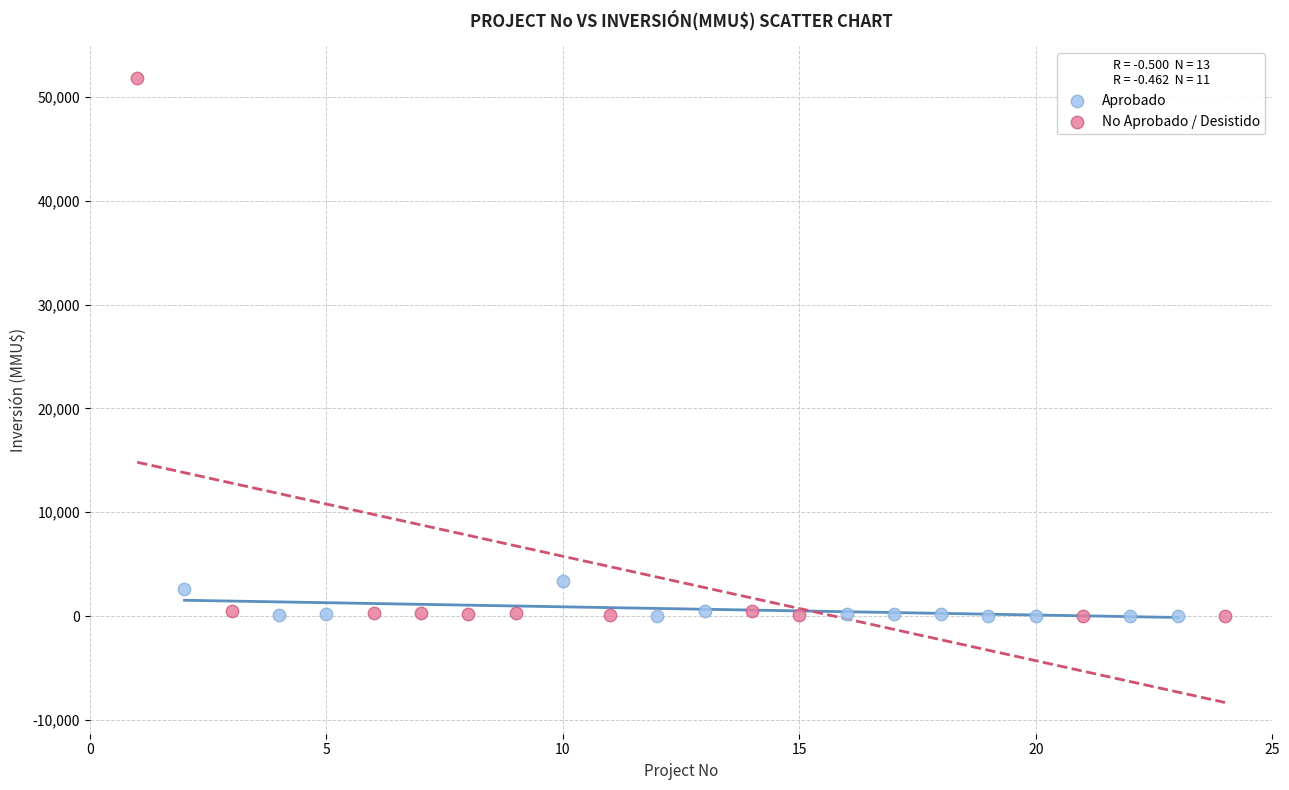

What are all the series names shown in the legend?

Aprobado, No Aprobado / Desistido